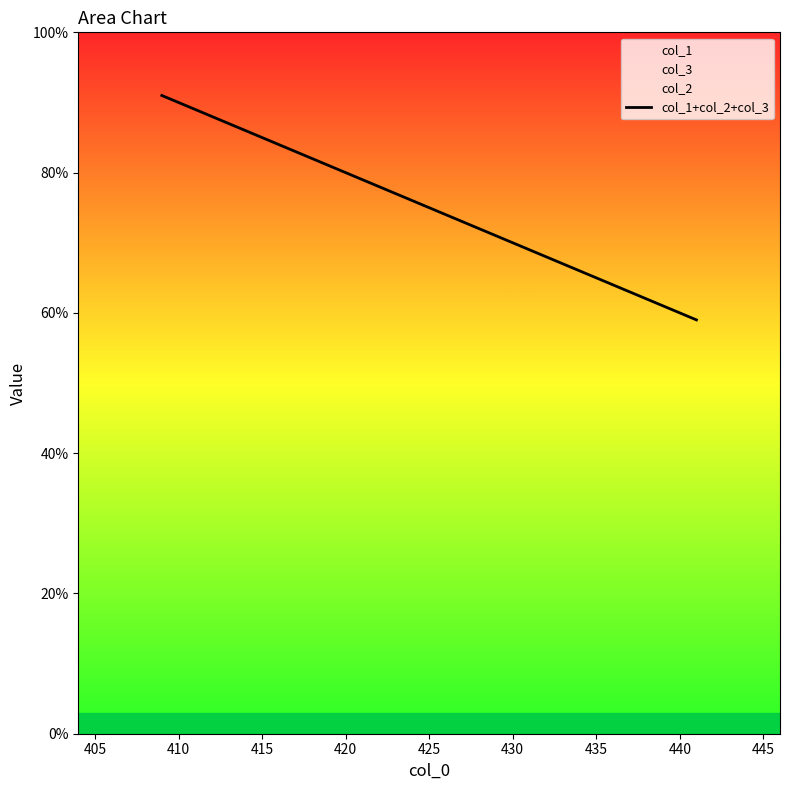

The value at 420 is 81. True or false?

True